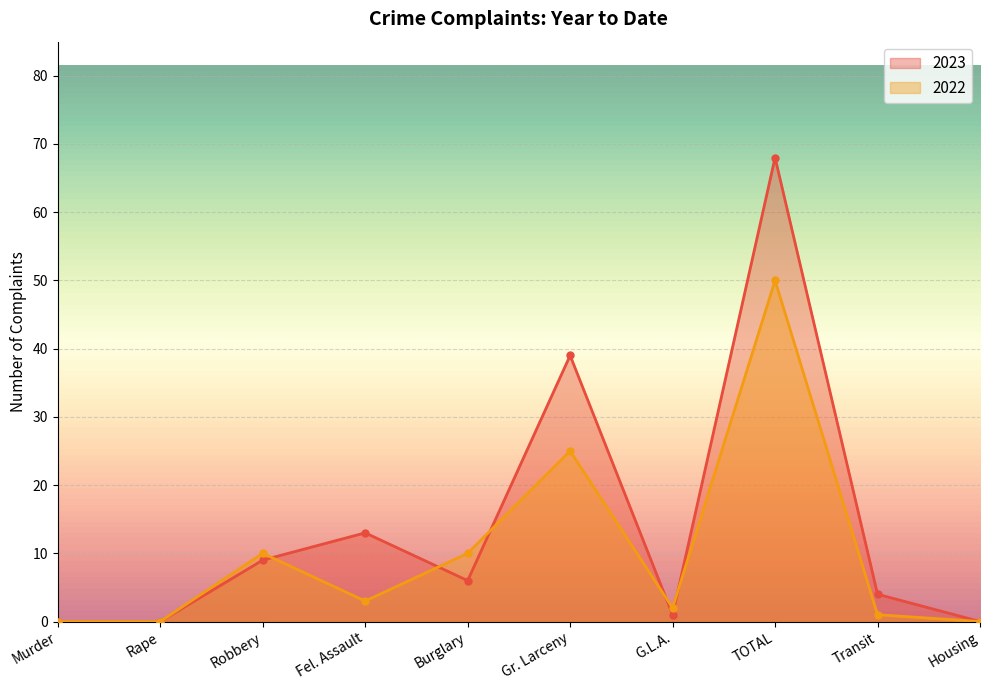

Reading left to right, what are all the values shown in this chart?

2023: Murder=0	Rape=0	Robbery=9	Fel. Assault=13	Burglary=6	Gr. Larceny=39	G.L.A.=1	TOTAL=68	Transit=4	Housing=0
2022: Murder=0	Rape=0	Robbery=10	Fel. Assault=3	Burglary=10	Gr. Larceny=25	G.L.A.=2	TOTAL=50	Transit=1	Housing=0